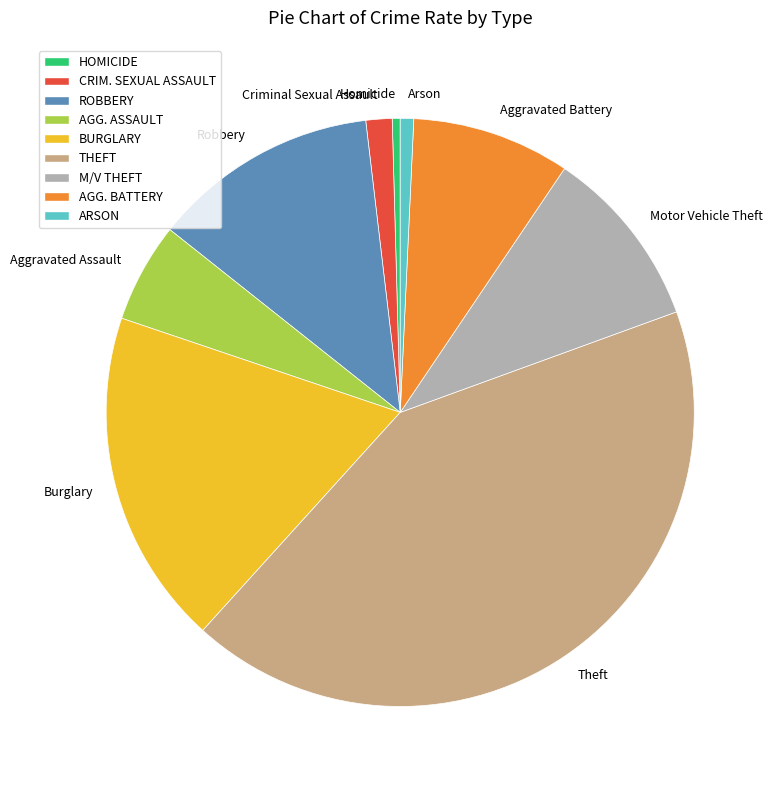

The Aggravated Assault slice represents 5% of the pie. True or false?

True